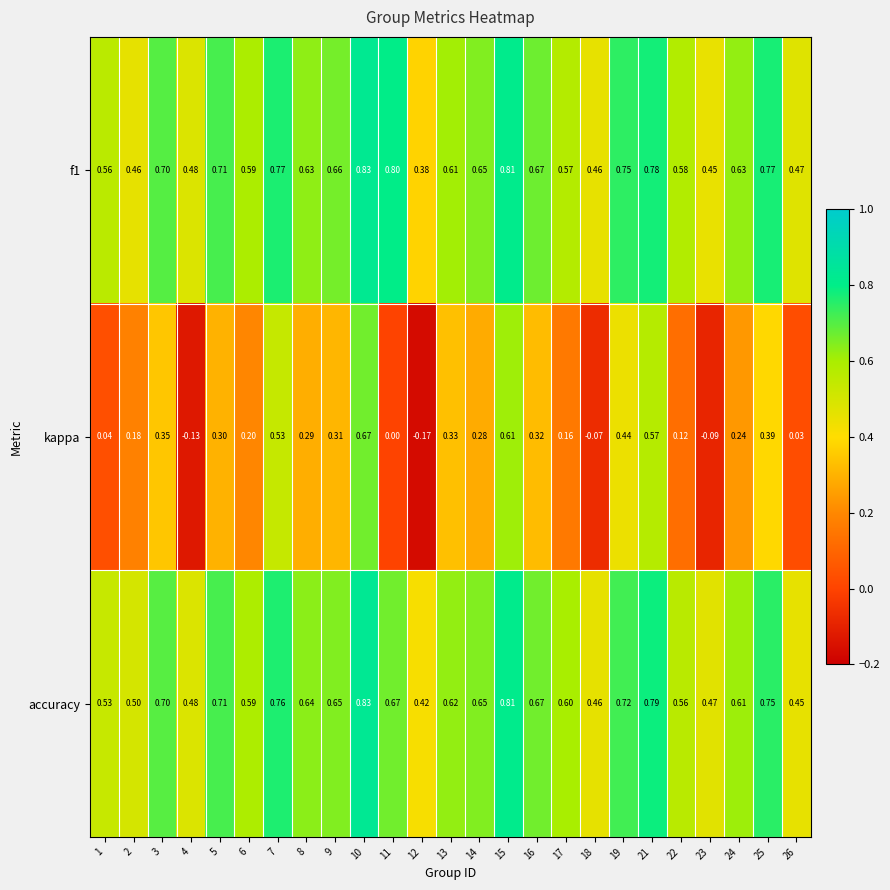

Between 14 and 17, which series saw the biggest shift?

kappa